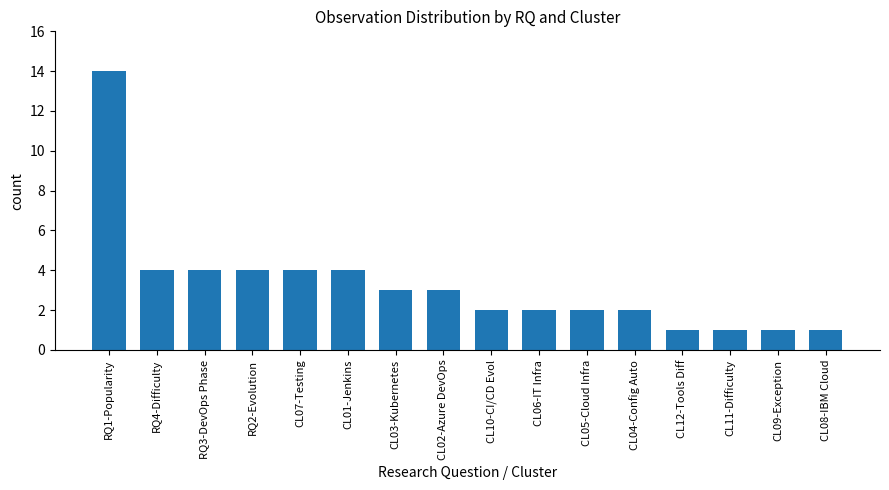

What is the label of the 16th bar from the left?

CL08-IBM Cloud